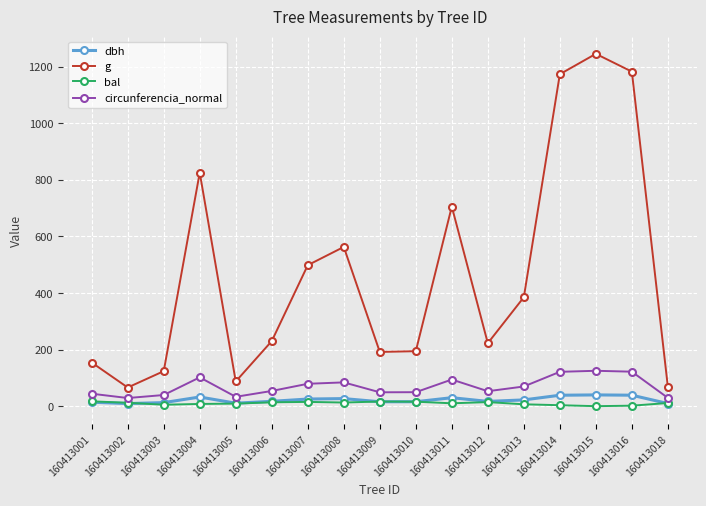

How many values in the dbh series exceed 17?

9